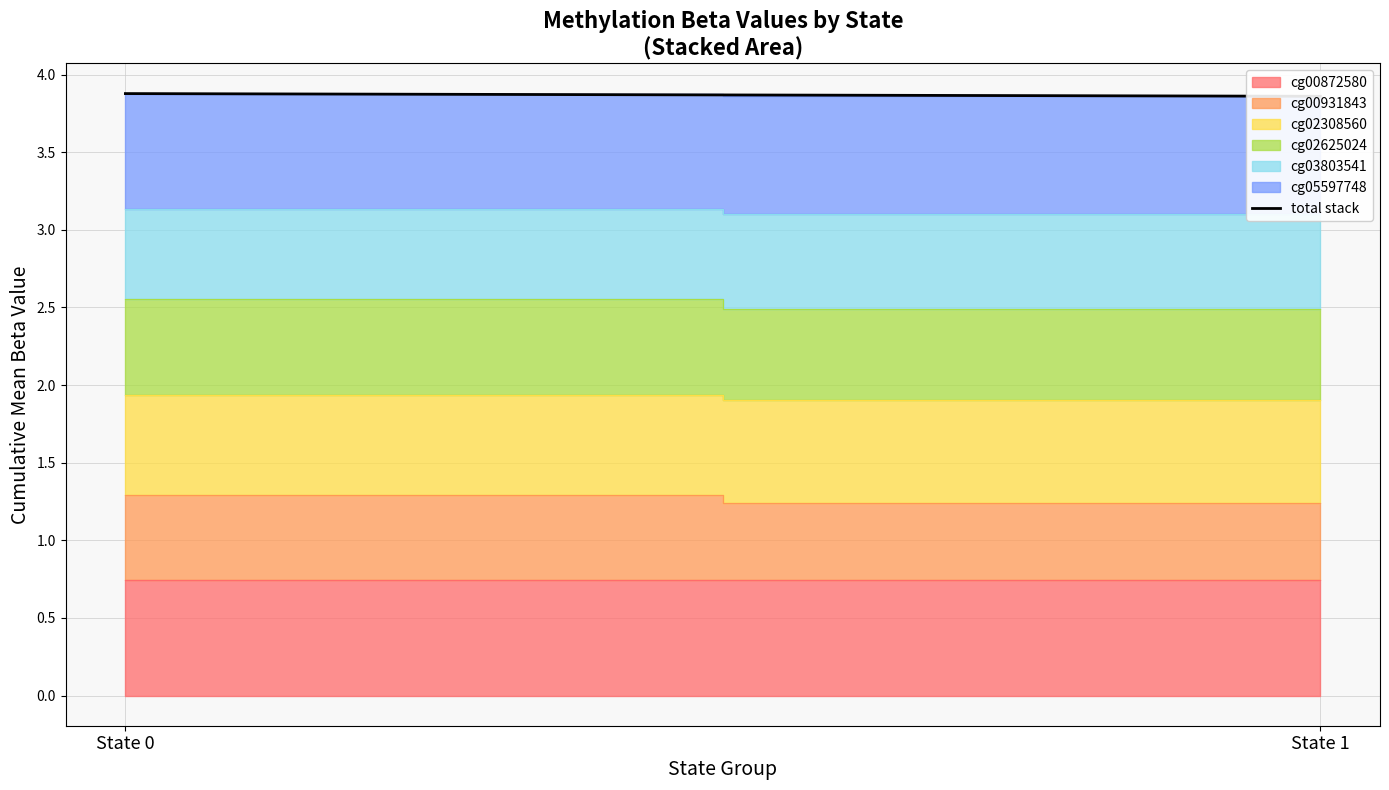

Reading left to right, list all the values displayed in this chart.

State 0=3.9	State 1=3.9